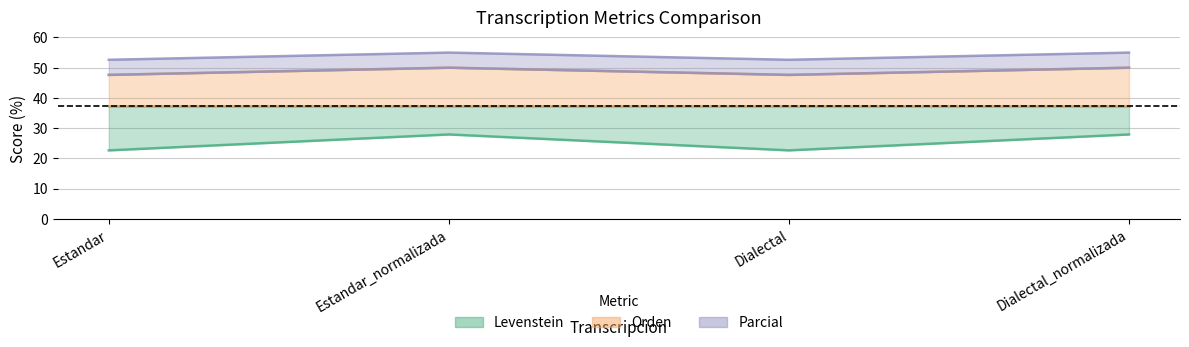

What is the difference between the highest and lowest values at Dialectal_normalizada?

22.1